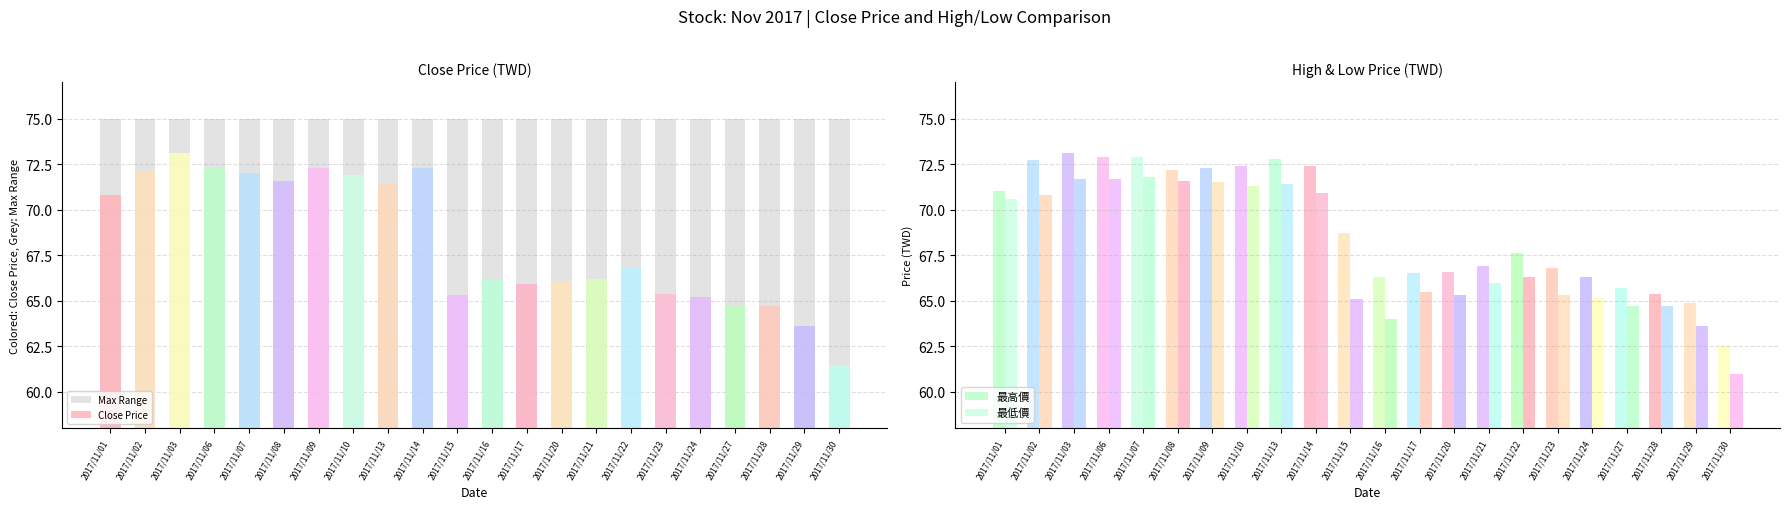

The 最低價 series shows 63.6 at 2017/11/29. True or false?

True